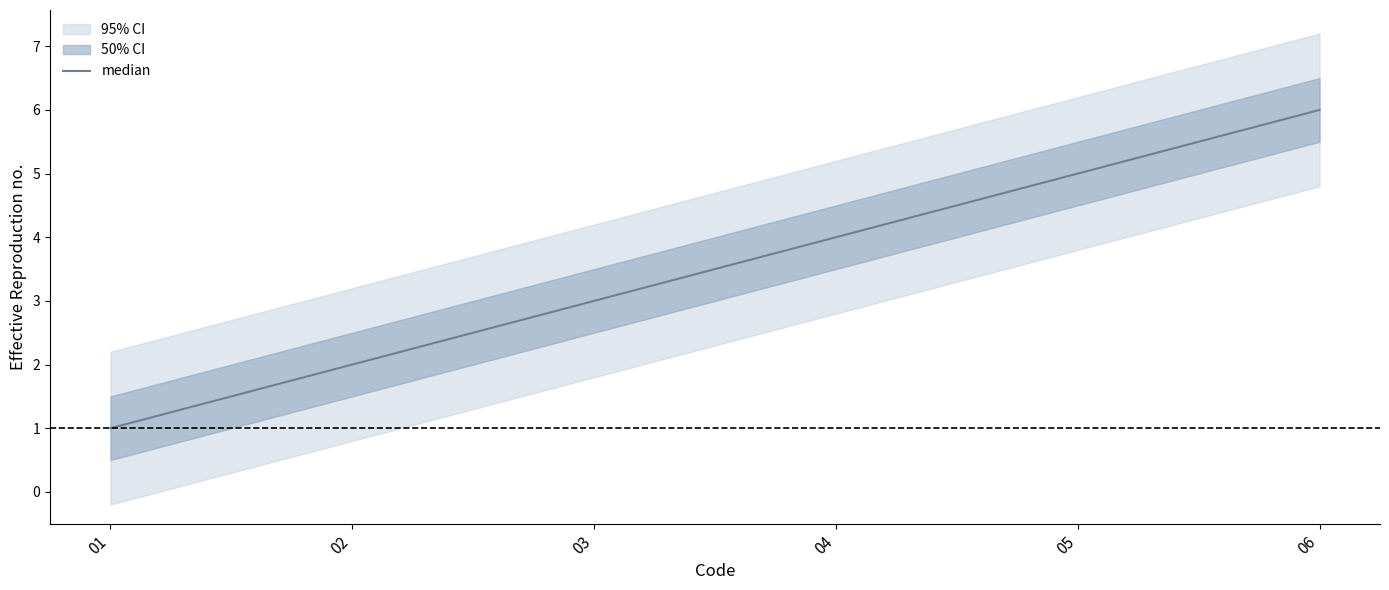

The value at 04 is 3. True or false?

False